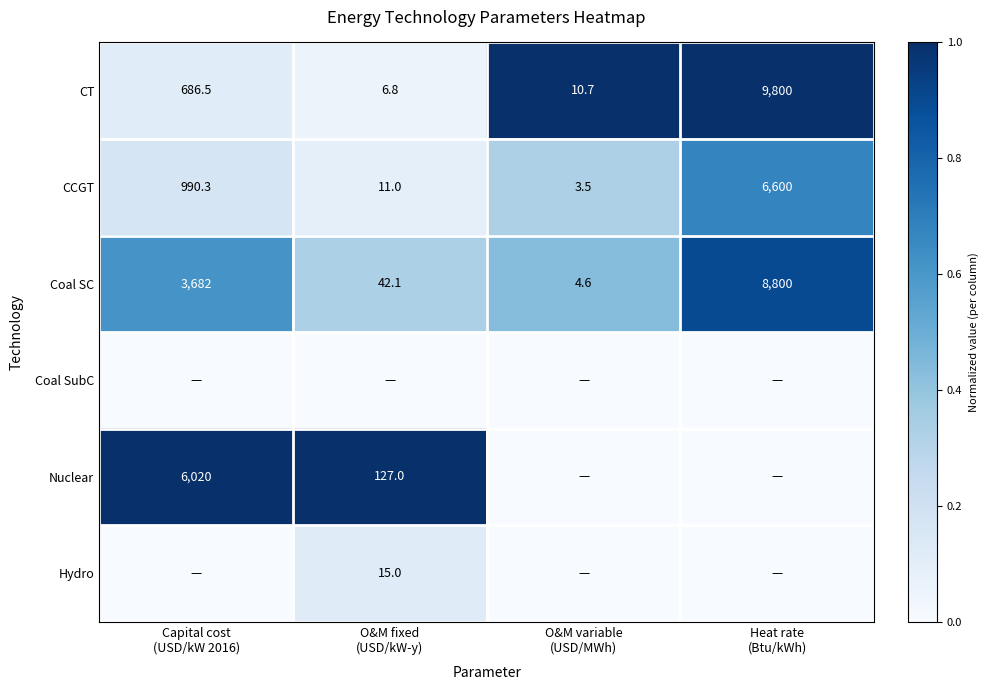

What is the sum of all CT values?

10504.0